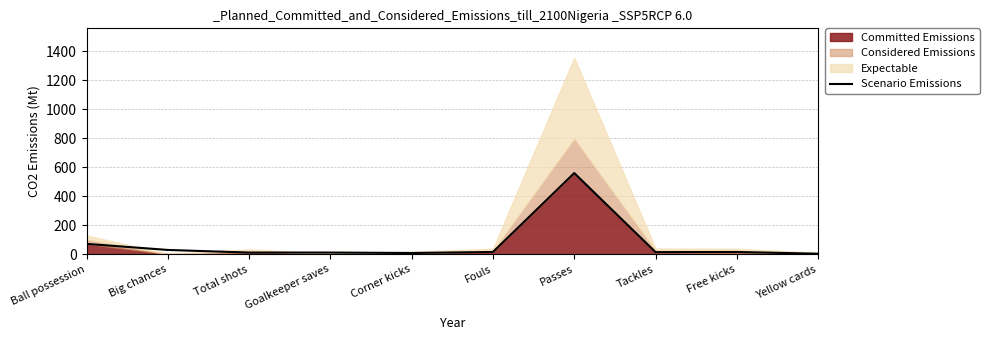

Rank the categories by value from lowest to highest.

Yellow cards, Corner kicks, Total shots, Goalkeeper saves, Tackles, Fouls, Free kicks, Big chances, Ball possession, Passes